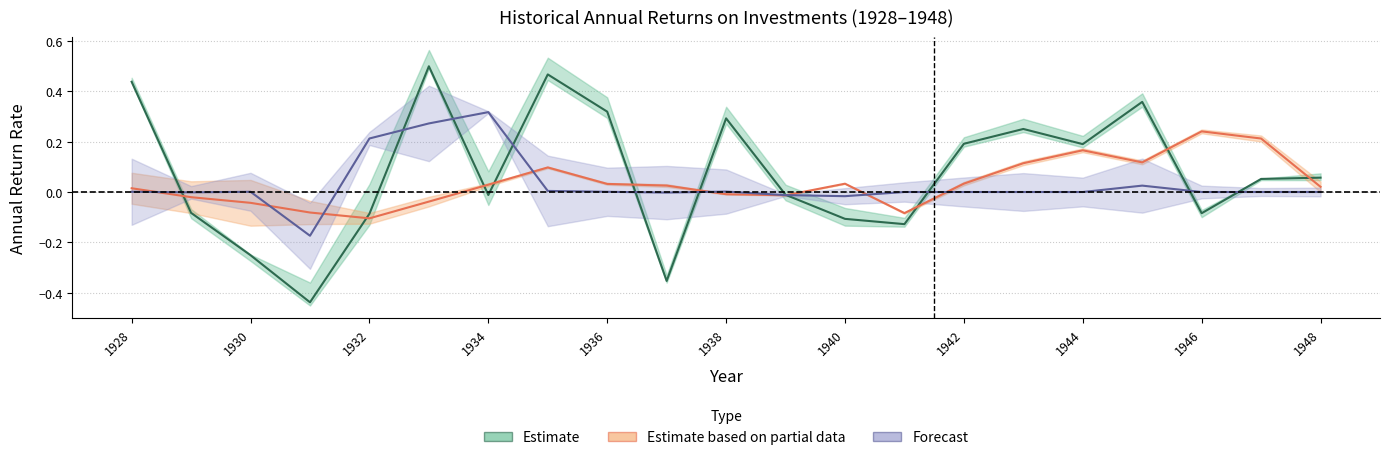

Is this an area chart (filled region under the line)?

No